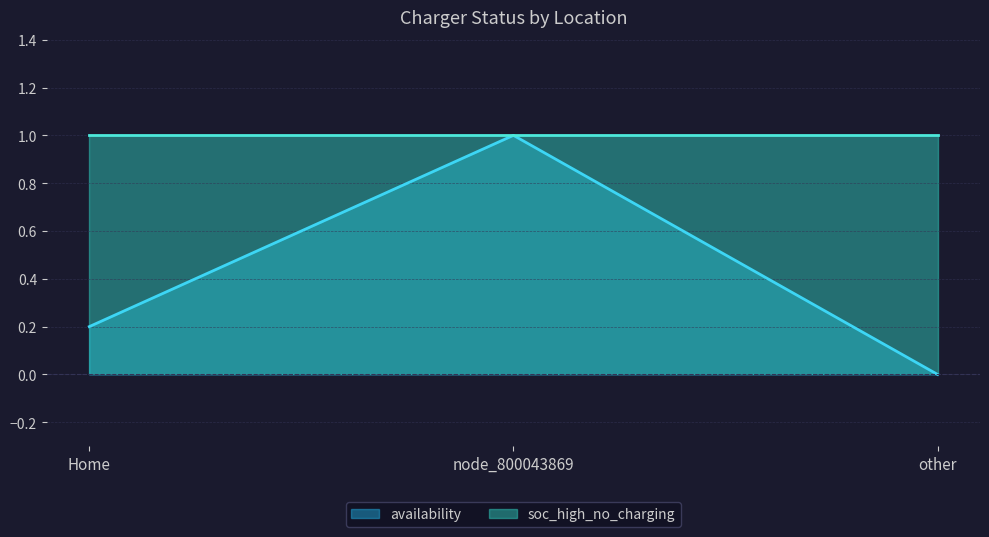

What value does the availability series have at node_800043869?

1.0